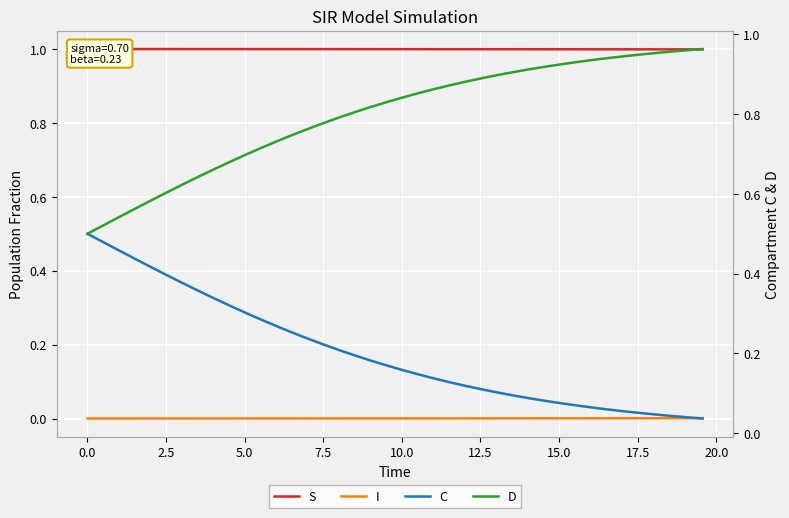

True or false: S and D cross at least once.

False